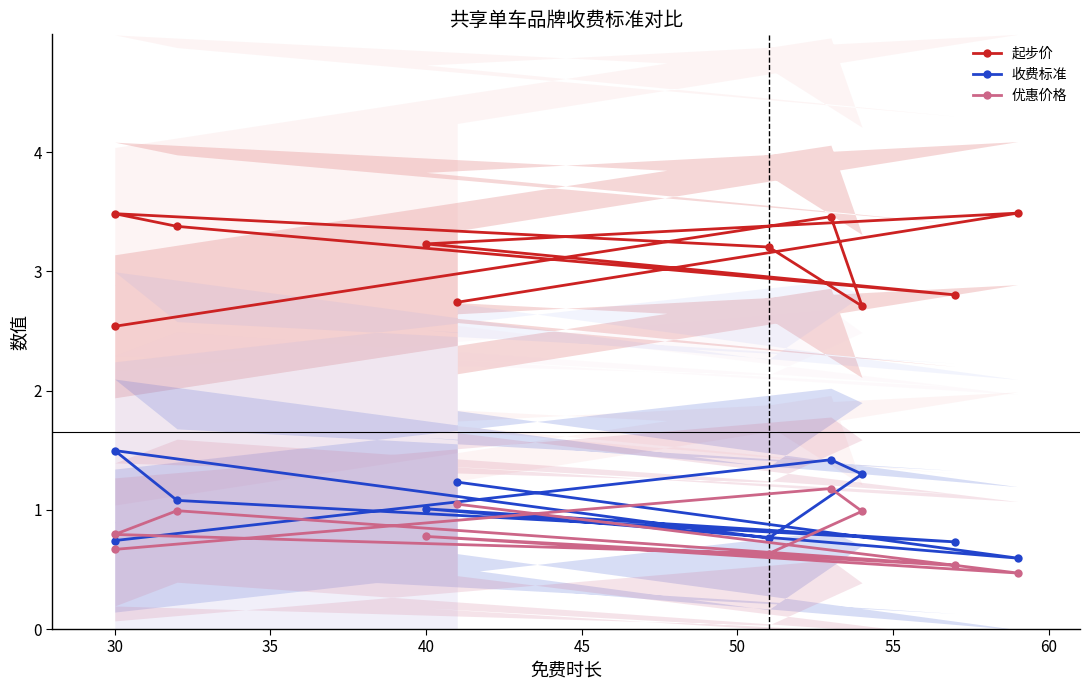

At 30, list the series in order from smallest to largest.

优惠价格, 收费标准, 起步价